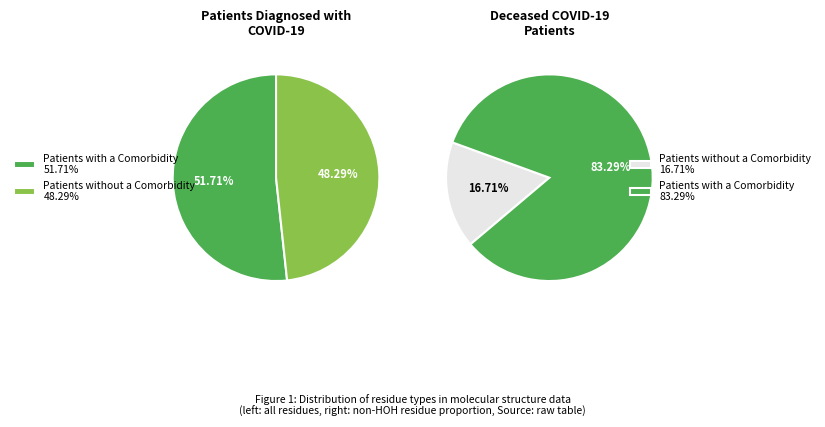

True or false: 1 accounts for 11% of the total.

False